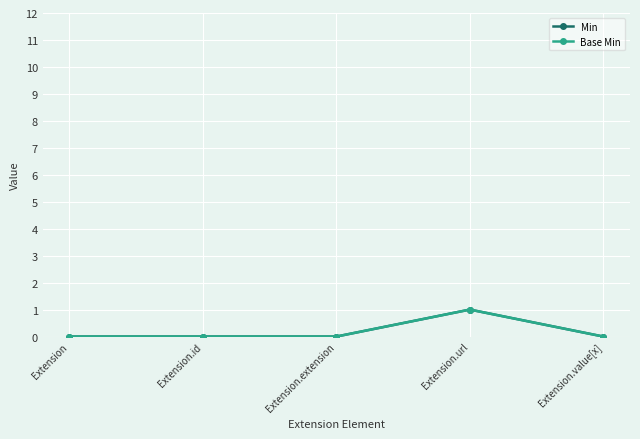

Reading left to right, transcribe all the data shown in this chart.

Min: Extension=0	Extension.id=0	Extension.extension=0	Extension.url=1	Extension.value[x]=0
Base Min: Extension=0	Extension.id=0	Extension.extension=0	Extension.url=1	Extension.value[x]=0